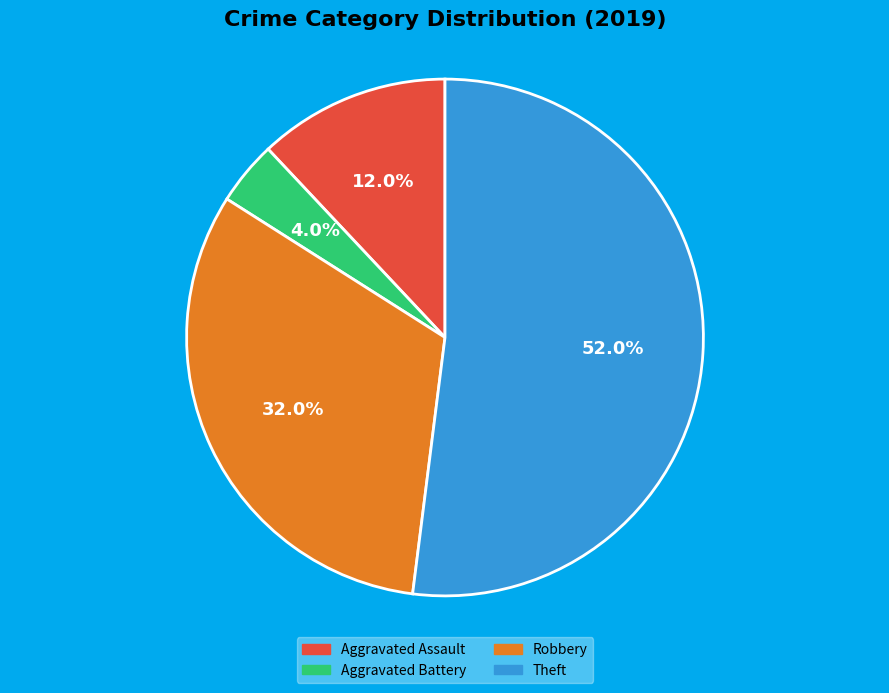

To the nearest percent, what portion does Theft represent?

52%